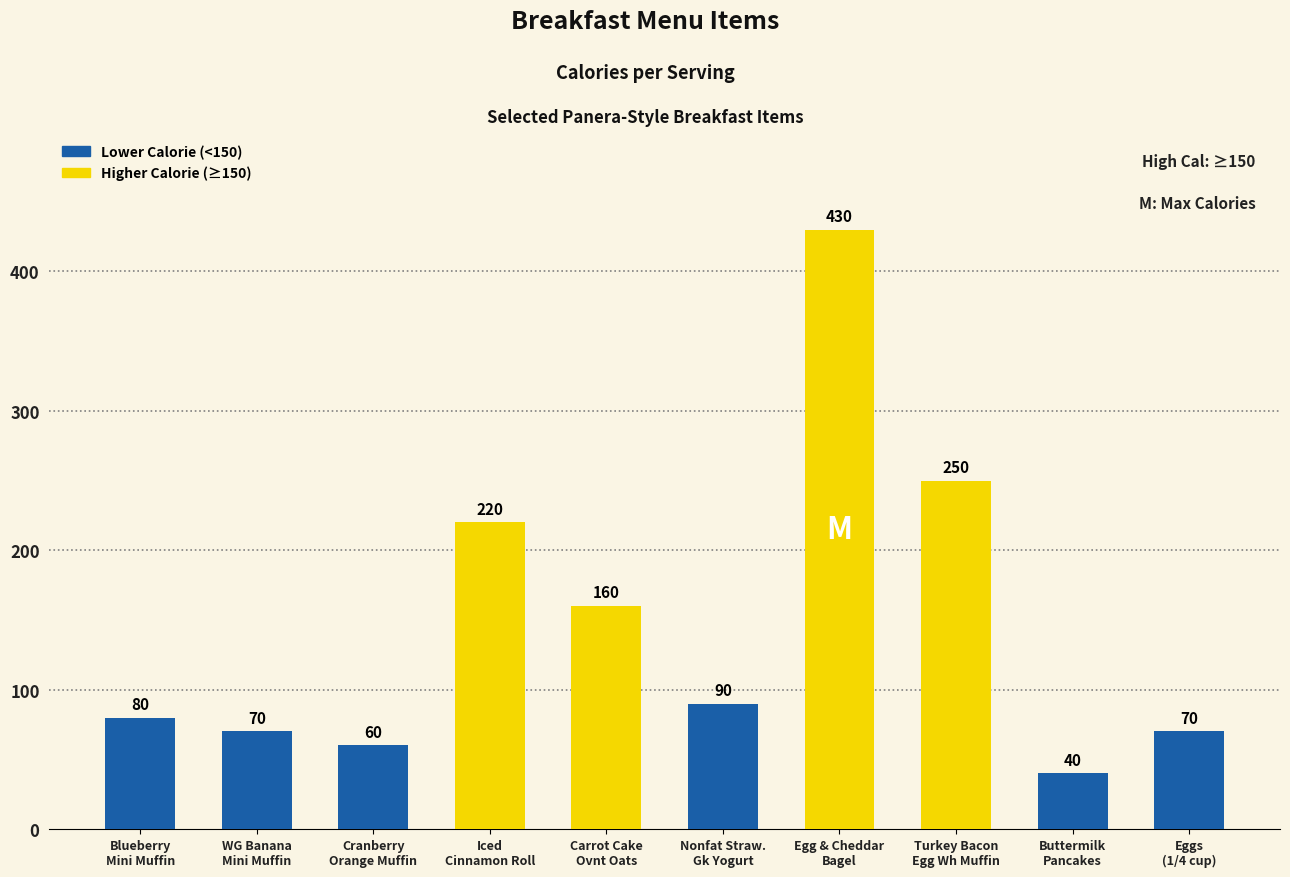

Which label corresponds to the smallest value in the chart?

Buttermilk
Pancakes